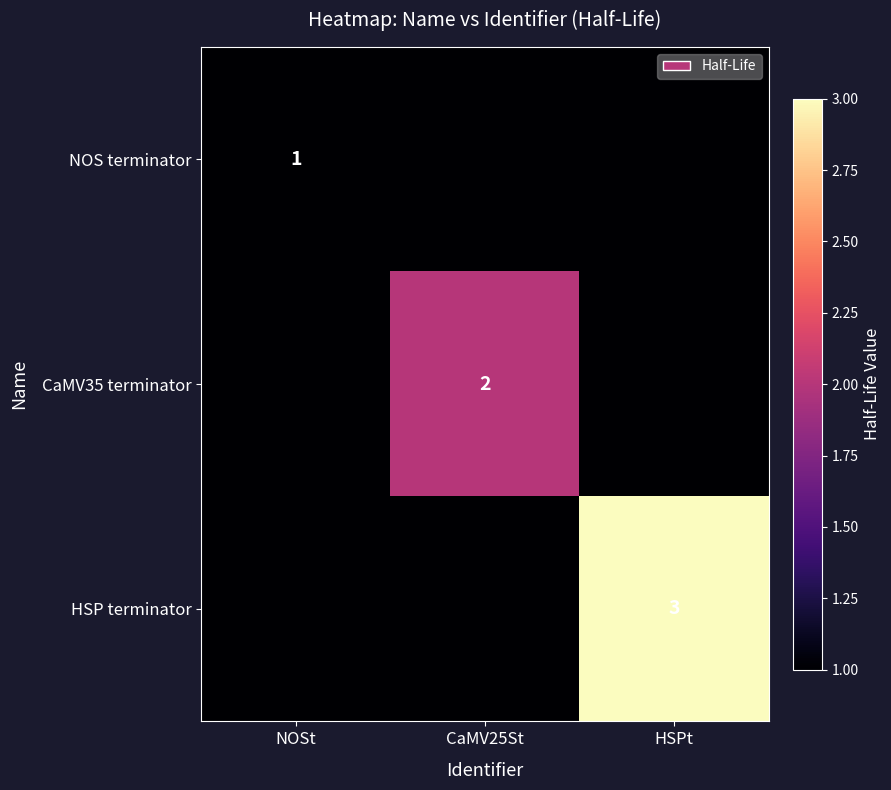

Is it true that NOS terminator equals 1 at NOSt?

True